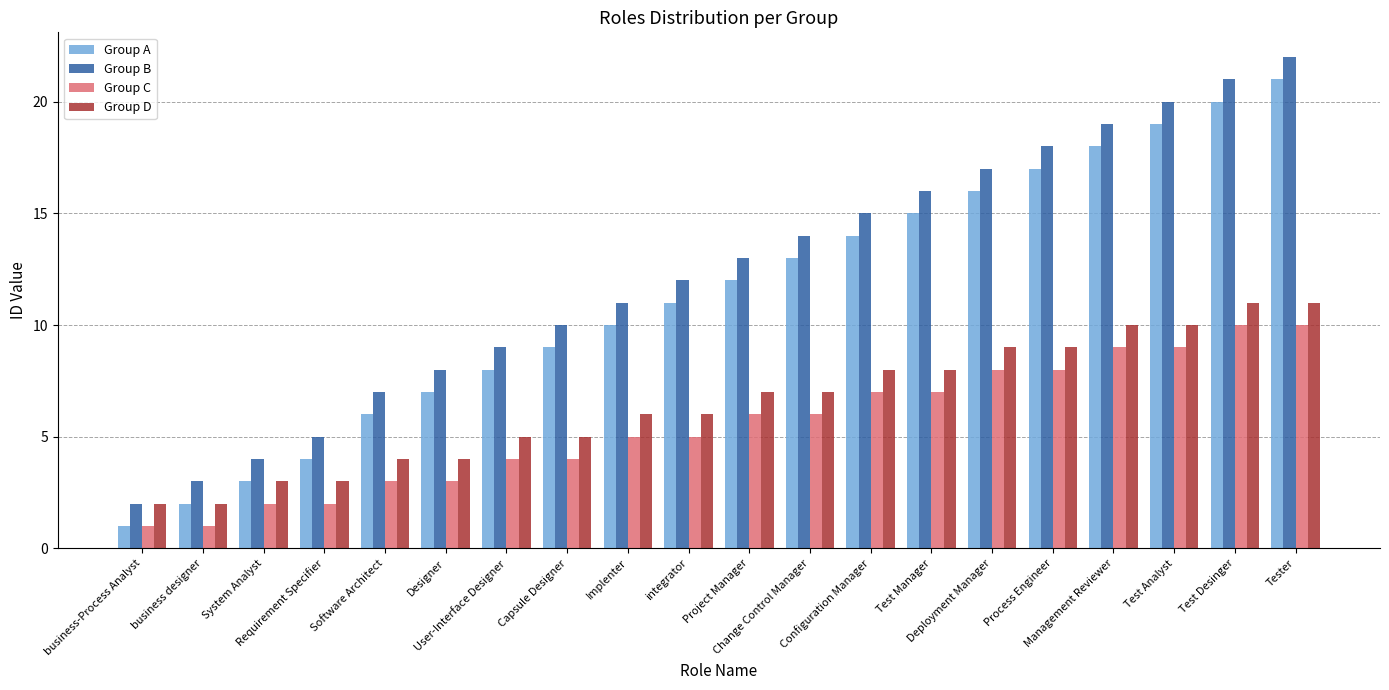

The Group B series shows 11 at Deployment Manager. True or false?

False